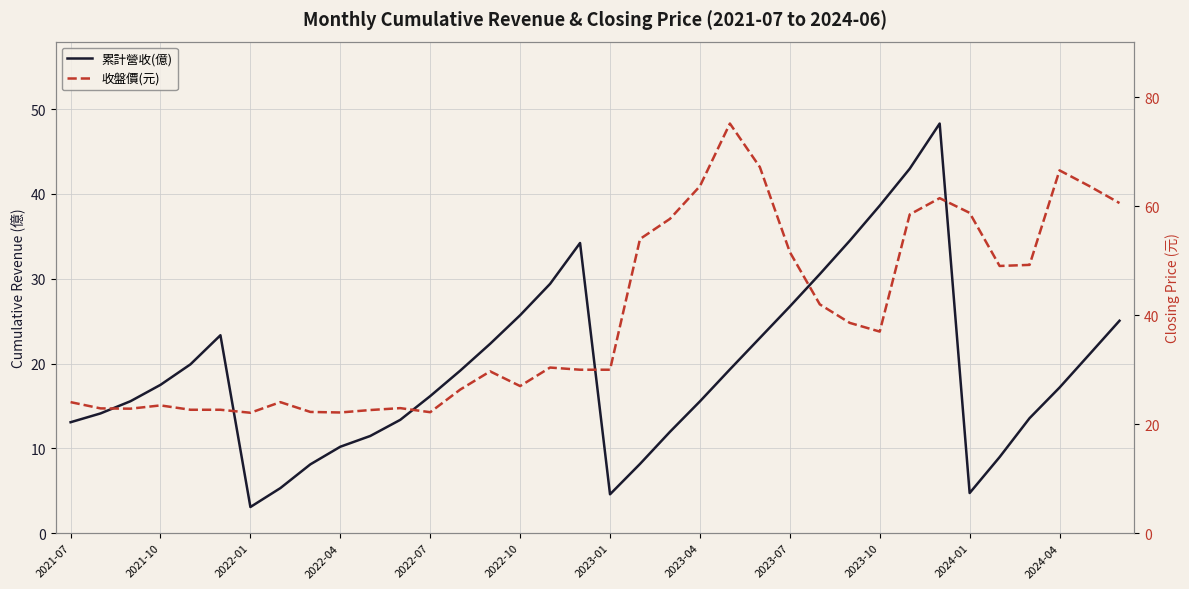

How many interior local peaks does the 收盤價(元) series have?

8